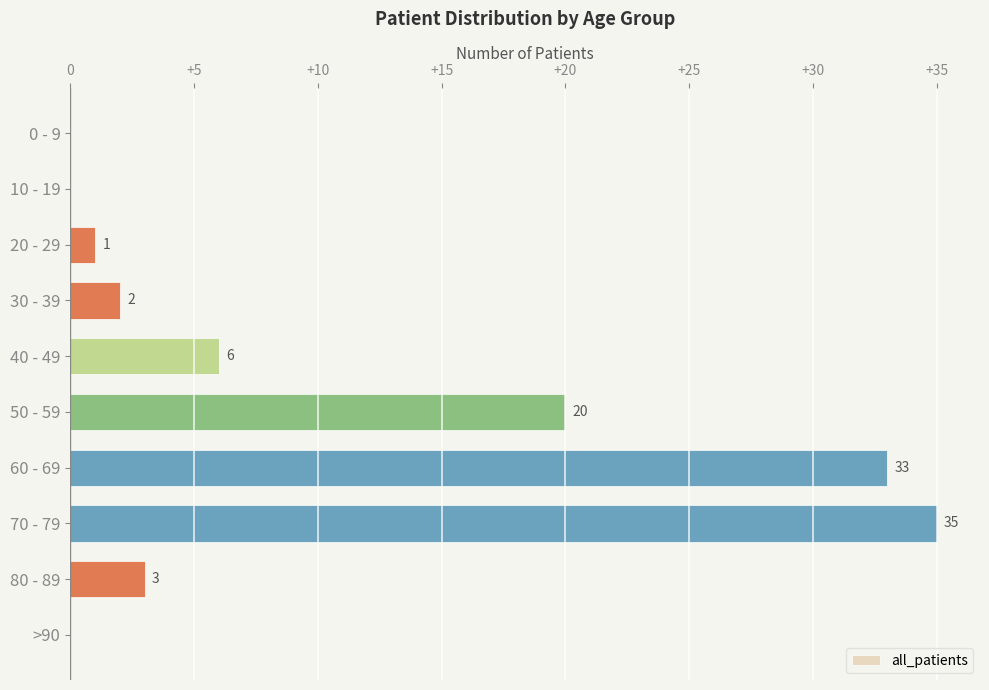

What is the ratio of the value at 30 - 39 to the value at 20 - 29?

2.0